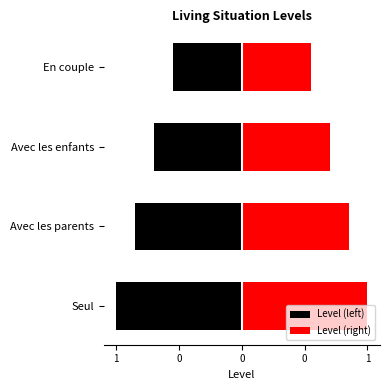

Is the value of Level (left) at En couple greater than the value of Level (right) at Avec les parents?

No